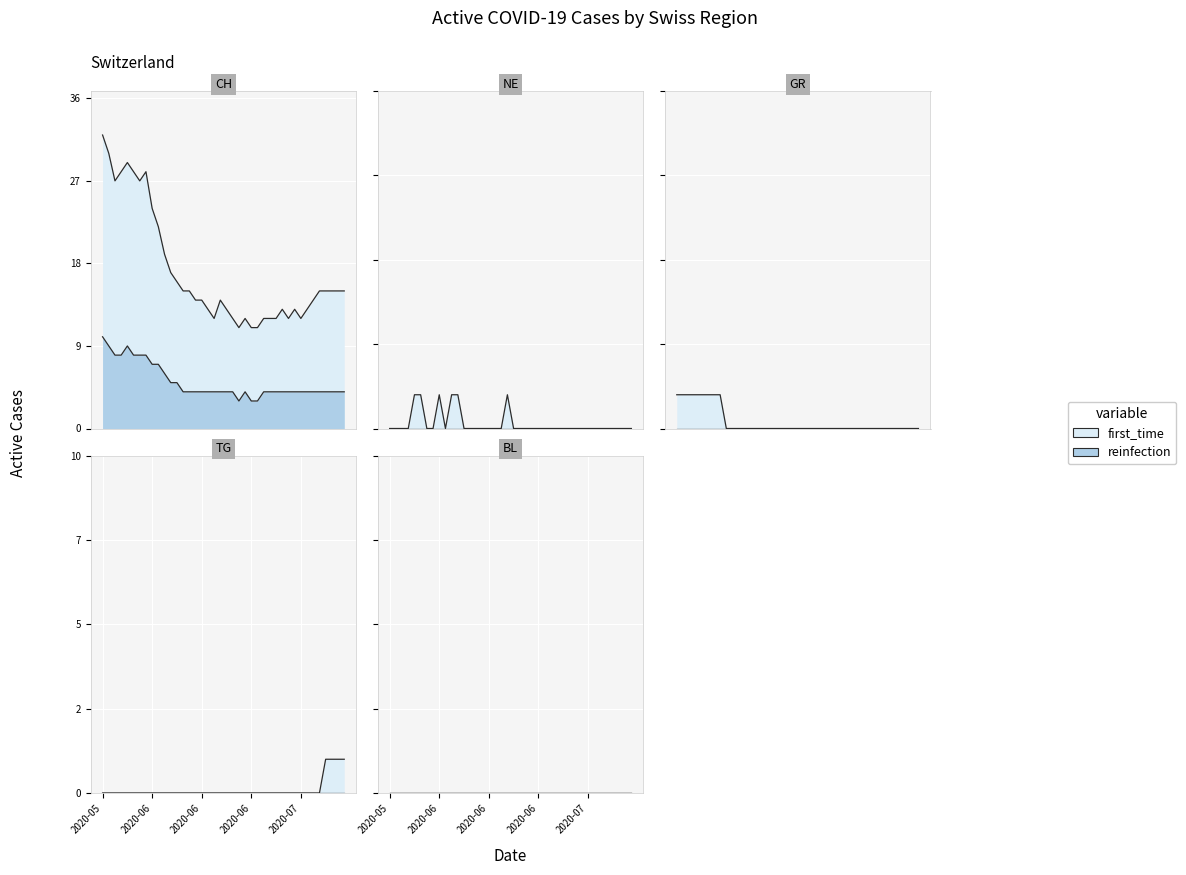

Reading left to right, transcribe all the data shown in this chart.

CH: 32	30	27	28	29	28	27	28	24	22	19	17	16	15	15	14	14	13	12	14	13	12	11	12	11	11	12	12	12	13	12	13	12	13	14	15	15	15	15	15
NE: 0	0	0	0	1	1	0	0	1	0	1	1	0	0	0	0	0	0	0	1	0	0	0	0	0	0	0	0	0	0	0	0	0	0	0	0	0	0	0	0
GR: 1	1	1	1	1	1	1	1	0	0	0	0	0	0	0	0	0	0	0	0	0	0	0	0	0	0	0	0	0	0	0	0	0	0	0	0	0	0	0	0
TG: 0	0	0	0	0	0	0	0	0	0	0	0	0	0	0	0	0	0	0	0	0	0	0	0	0	0	0	0	0	0	0	0	0	0	0	0	1	1	1	1